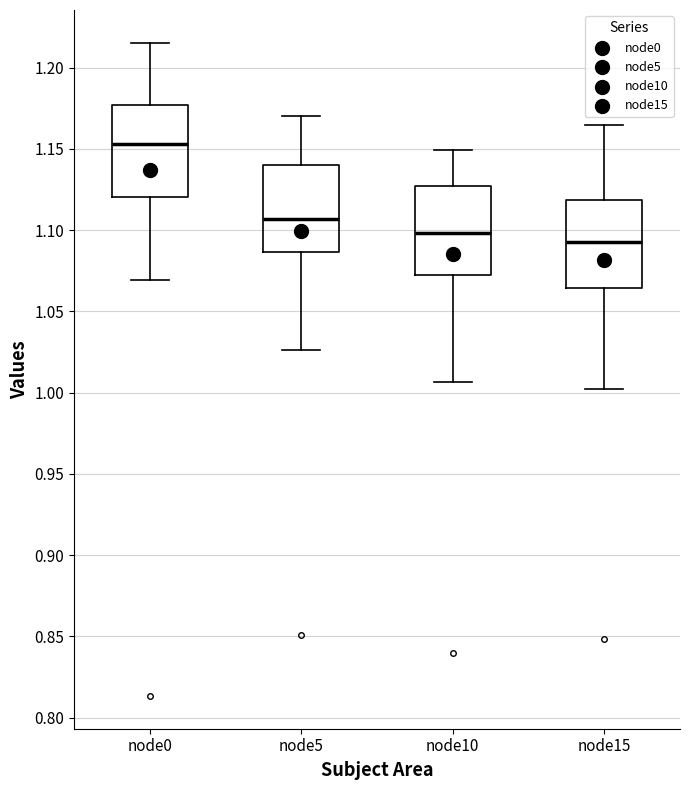

Which box's median line is the lowest?

node15